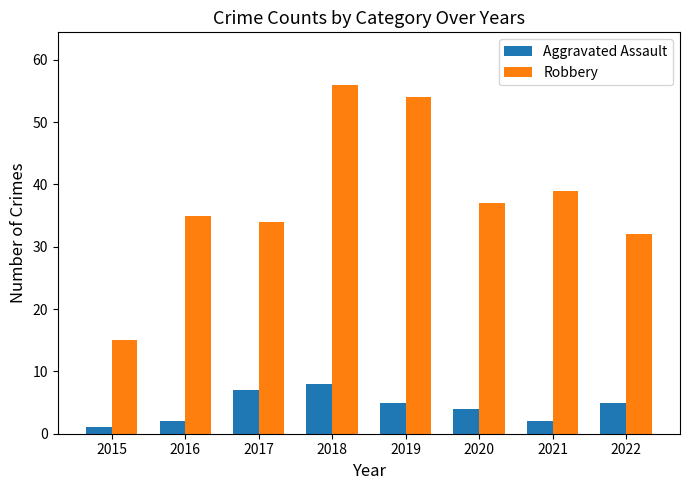

How many data points in Robbery are less than 37?

4